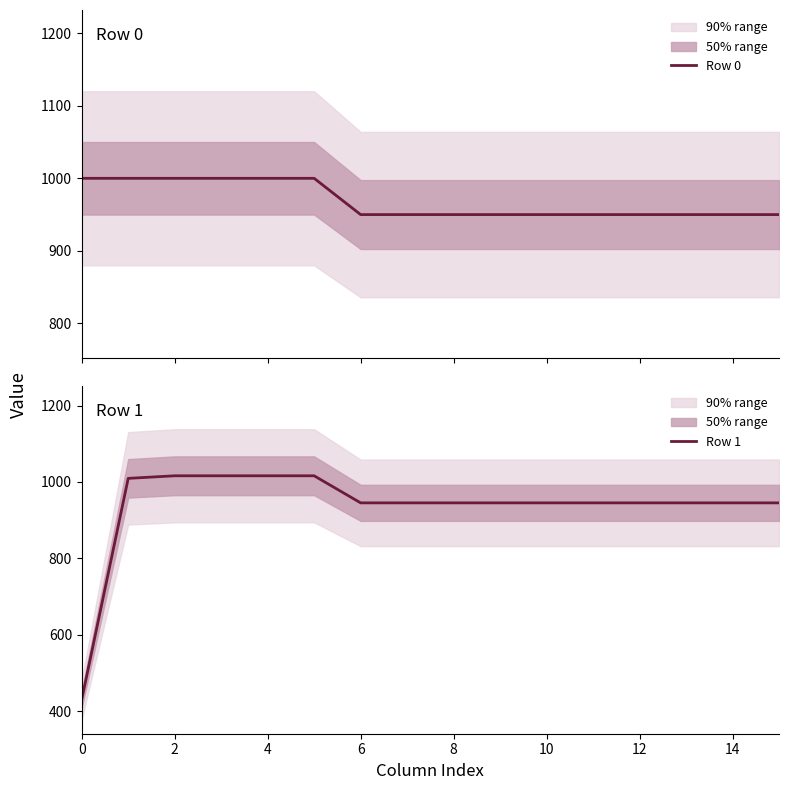

True or false: Row 1 and Row 0 cross at least once.

True